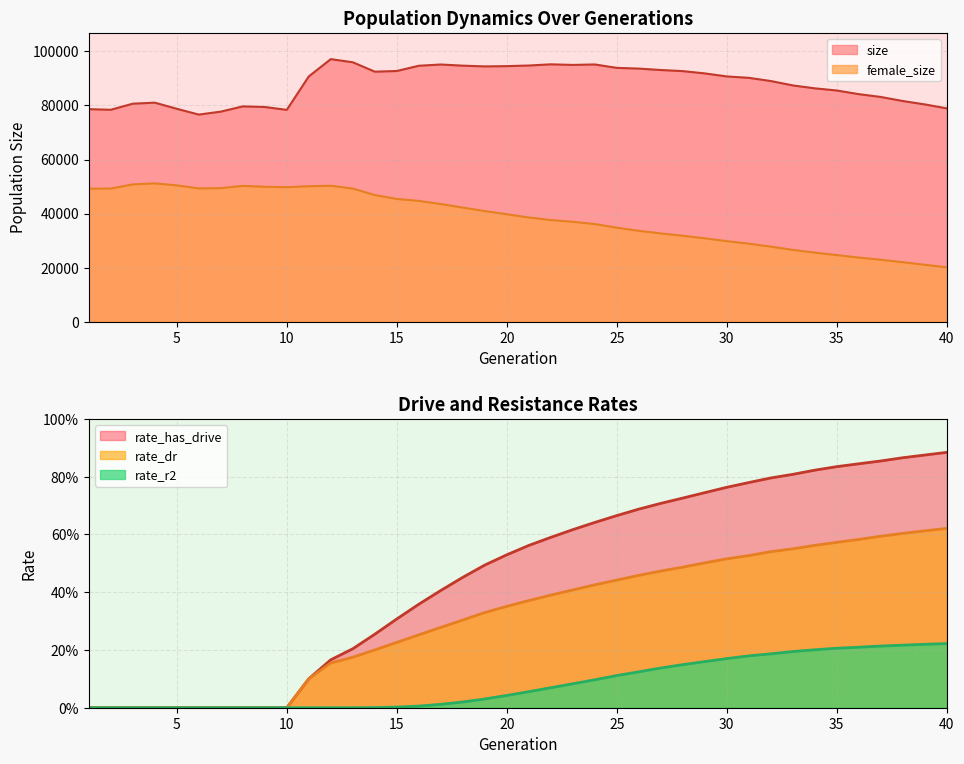

Reading left to right, what are all the values shown in this chart?

size: 78638.0	78405.0	80660.0	81040.0	78772.0	76626.0	77718.0	79660.0	79432.0	78372.0	90745.0	97148.0	95989.0	92510.0	92754.0	94697.0	95161.0	94733.0	94458.0	94555.0	94786.0	95228.0	95004.0	95181.0	93915.0	93648.0	93125.0	92716.0	91862.0	90747.0	90228.0	89045.0	87421.0	86343.0	85539.0	84192.0	83149.0	81645.0	80395.0	78924.0
female_size: 49213.0	49238.0	50786.0	51163.0	50419.0	49297.0	49406.0	50234.0	49915.0	49748.0	50113.0	50283.0	49244.0	46844.0	45410.0	44682.0	43532.0	42206.0	40912.0	39732.0	38539.0	37596.0	36946.0	36117.0	34757.0	33597.0	32635.0	31782.0	30826.0	29787.0	28846.0	27761.0	26555.0	25531.0	24620.0	23706.0	22899.0	21982.0	21031.0	20099.0
rate_dr: 0.0	0.0	0.0	0.0	0.0	0.0	0.0	0.0	0.0	0.0	0.1	0.2	0.2	0.2	0.2	0.3	0.3	0.3	0.3	0.4	0.4	0.4	0.4	0.4	0.4	0.5	0.5	0.5	0.5	0.5	0.5	0.5	0.6	0.6	0.6	0.6	0.6	0.6	0.6	0.6
rate_has_drive: 0.0	0.0	0.0	0.0	0.0	0.0	0.0	0.0	0.0	0.0	0.1	0.2	0.2	0.3	0.3	0.4	0.4	0.5	0.5	0.5	0.6	0.6	0.6	0.6	0.7	0.7	0.7	0.7	0.7	0.8	0.8	0.8	0.8	0.8	0.8	0.8	0.9	0.9	0.9	0.9
rate_r2: 0.0	0.0	0.0	0.0	0.0	0.0	0.0	0.0	0.0	0.0	0.0	0.0	0.0	0.0	0.0	0.0	0.0	0.0	0.0	0.0	0.1	0.1	0.1	0.1	0.1	0.1	0.1	0.1	0.2	0.2	0.2	0.2	0.2	0.2	0.2	0.2	0.2	0.2	0.2	0.2